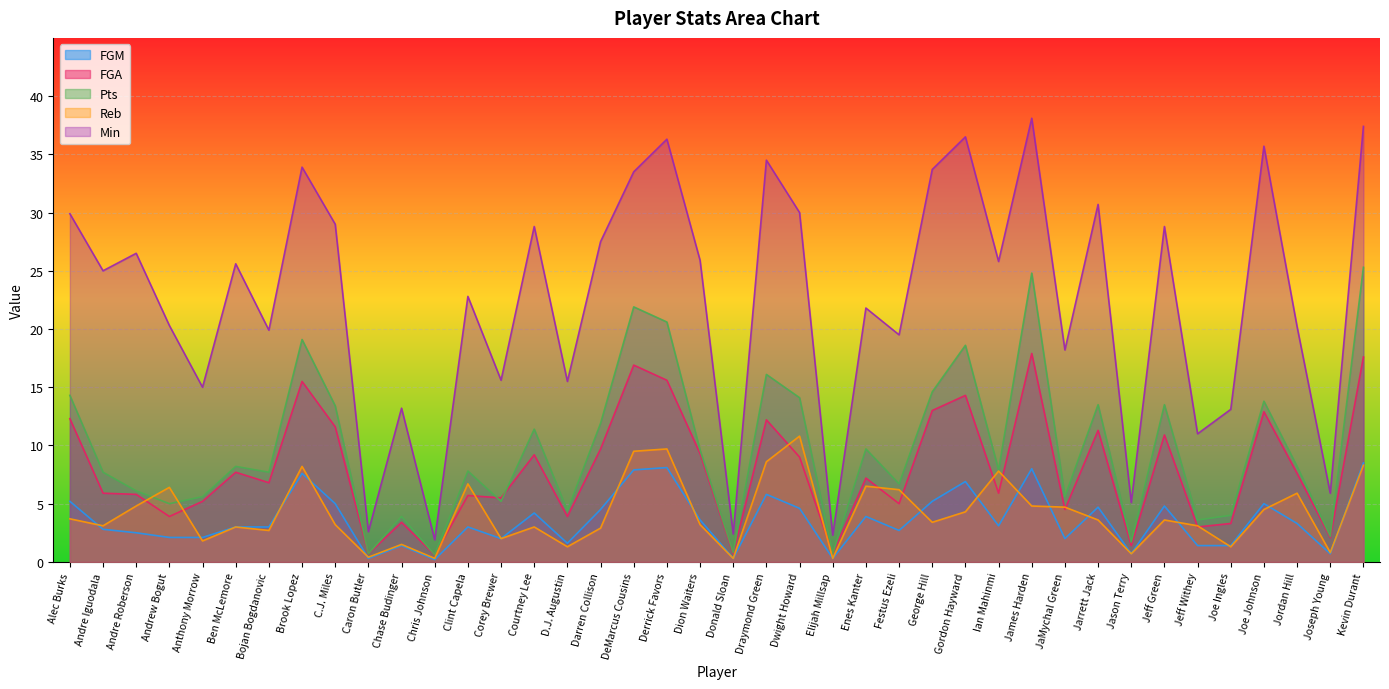

Which series has the largest total across all categories?

Min